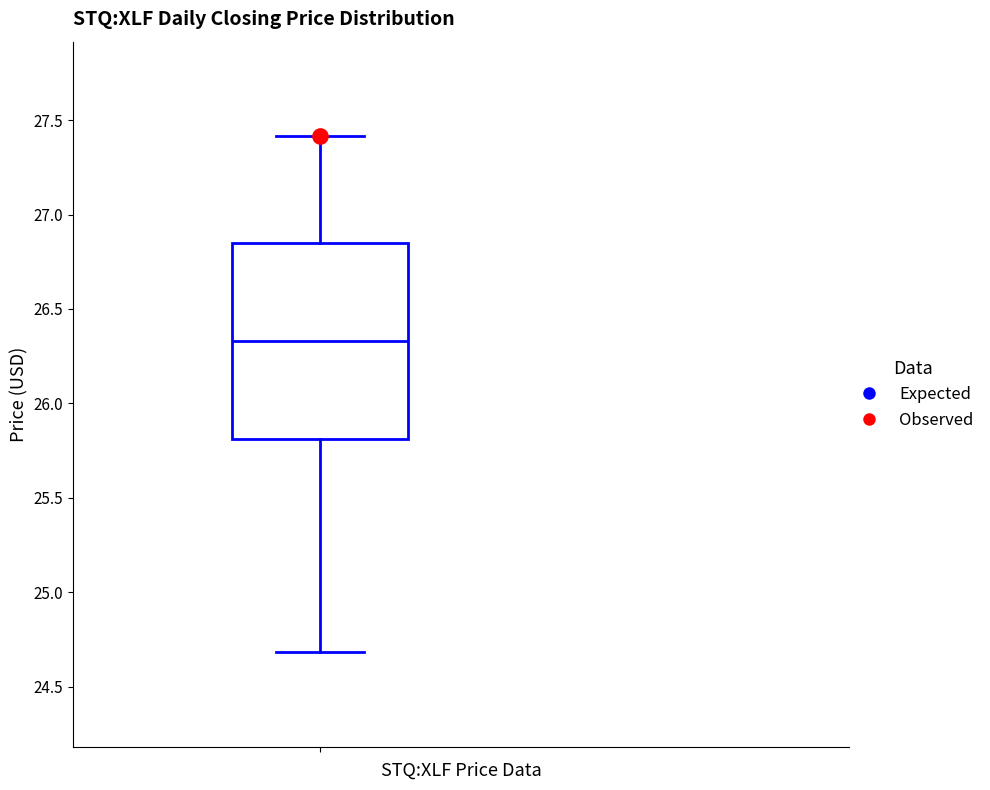

Where does the median line of the box sit on the y-axis? The values are not printed on the chart, so give them approximately, as read against the axis.

26.35